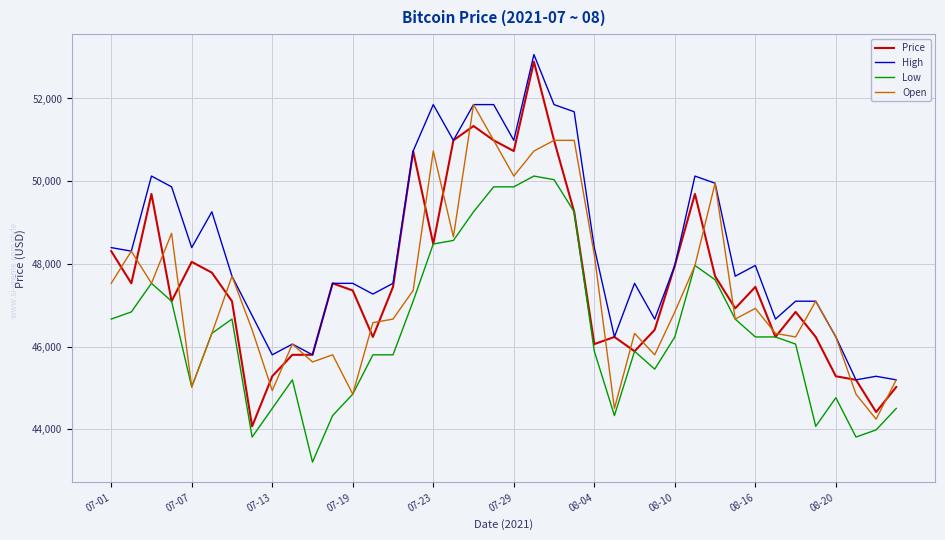

Which series has the widest spread of values?

Price